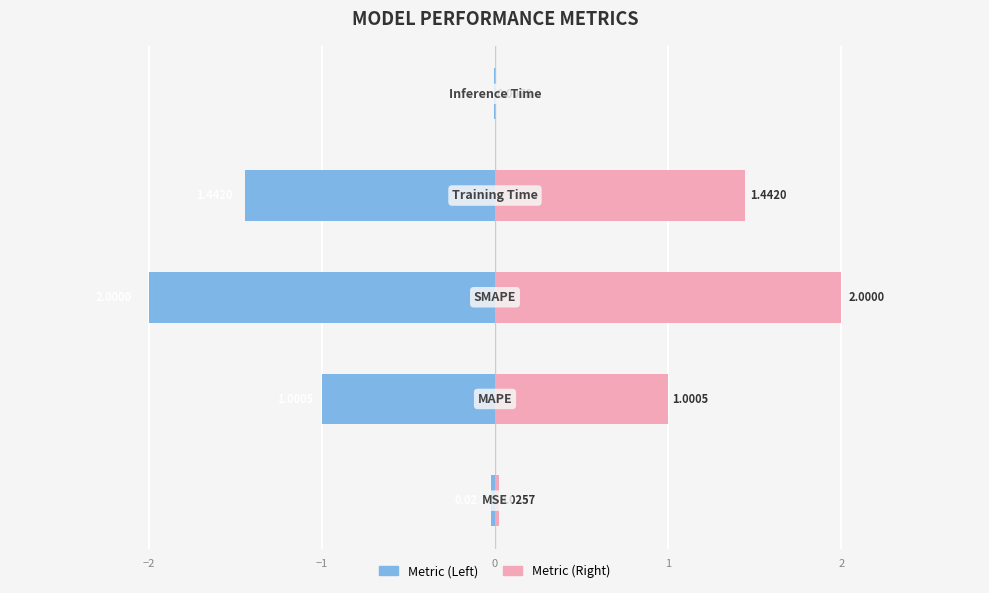

Reading right to left, list all the values displayed in this chart.

Metric (Left): 1=-0.0	0=-1.4	−1=-2.0	−2=-1.0	−3=-0.0
Metric (Right): 1=0.0	0=1.4	−1=2.0	−2=1.0	−3=0.0